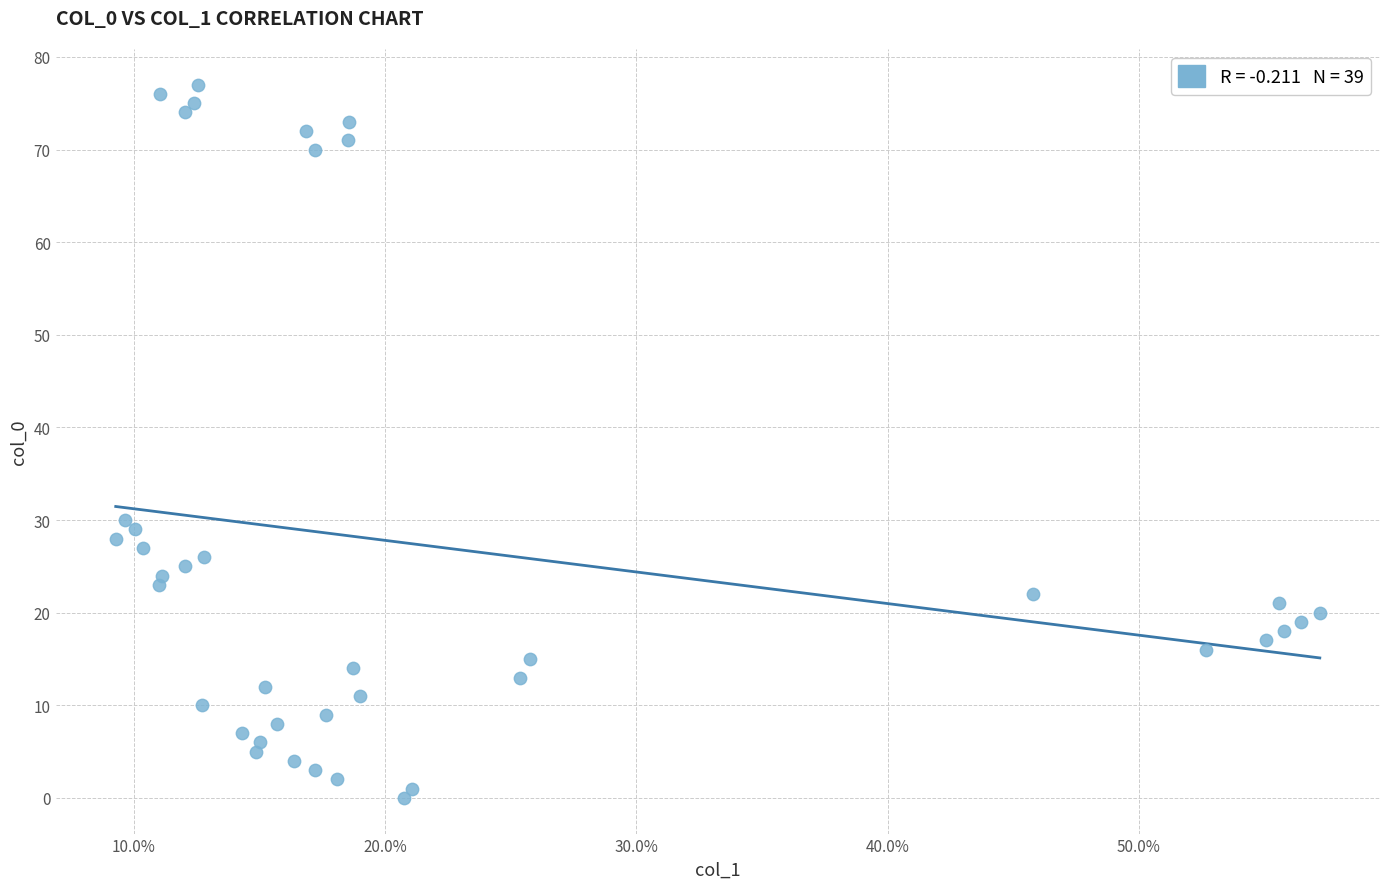

What is the range of Y values (max minus min)?

77